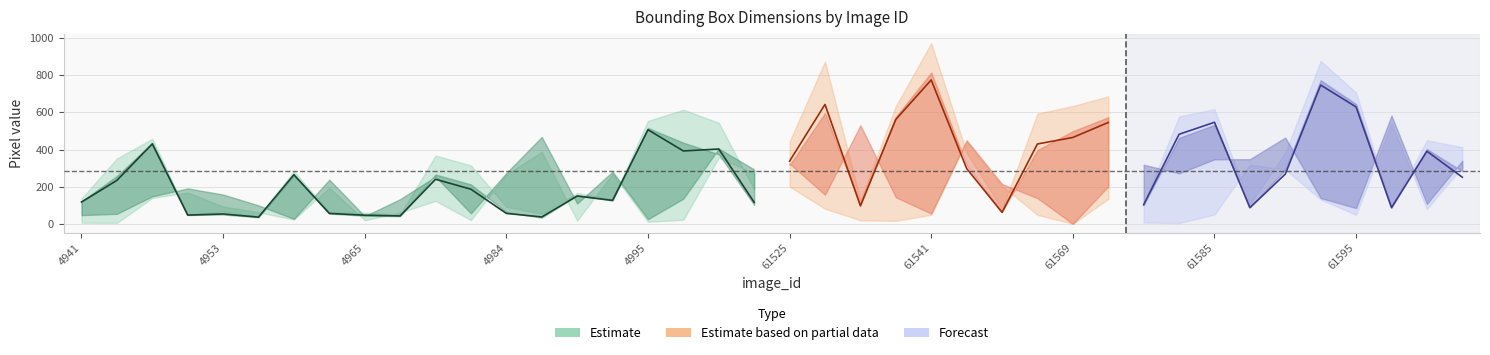

What is the value of the X point at the 10th from the left?

62